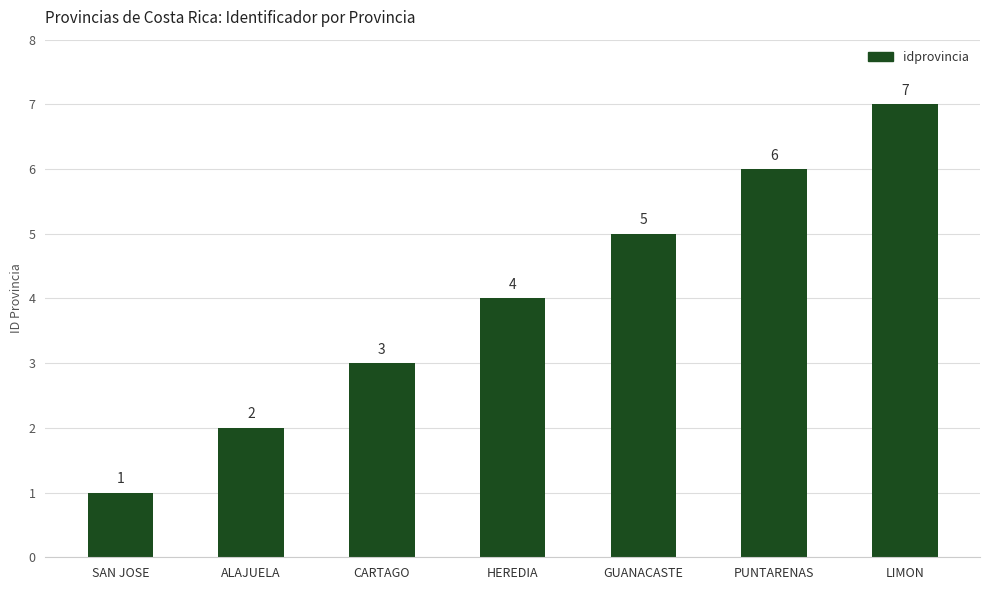

What is the ratio of the value at GUANACASTE to the value at SAN JOSE?

5.0